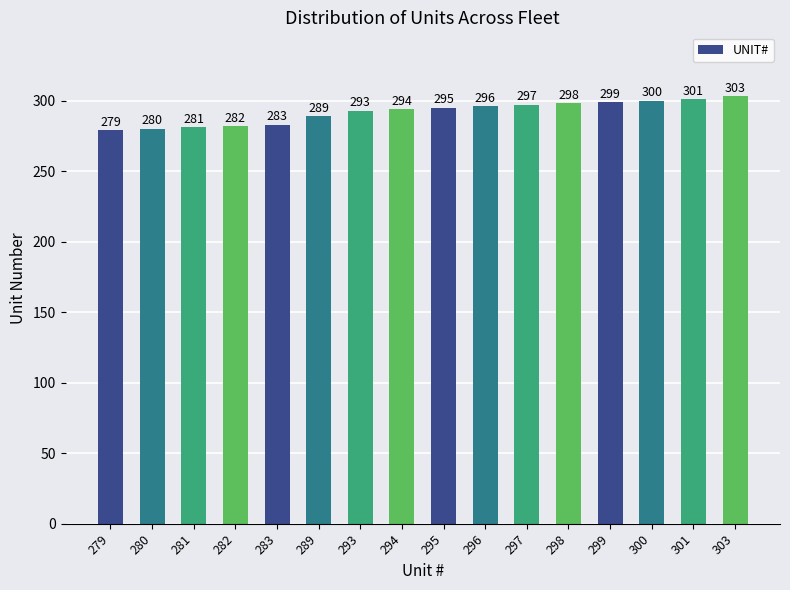

What is the average value?

292